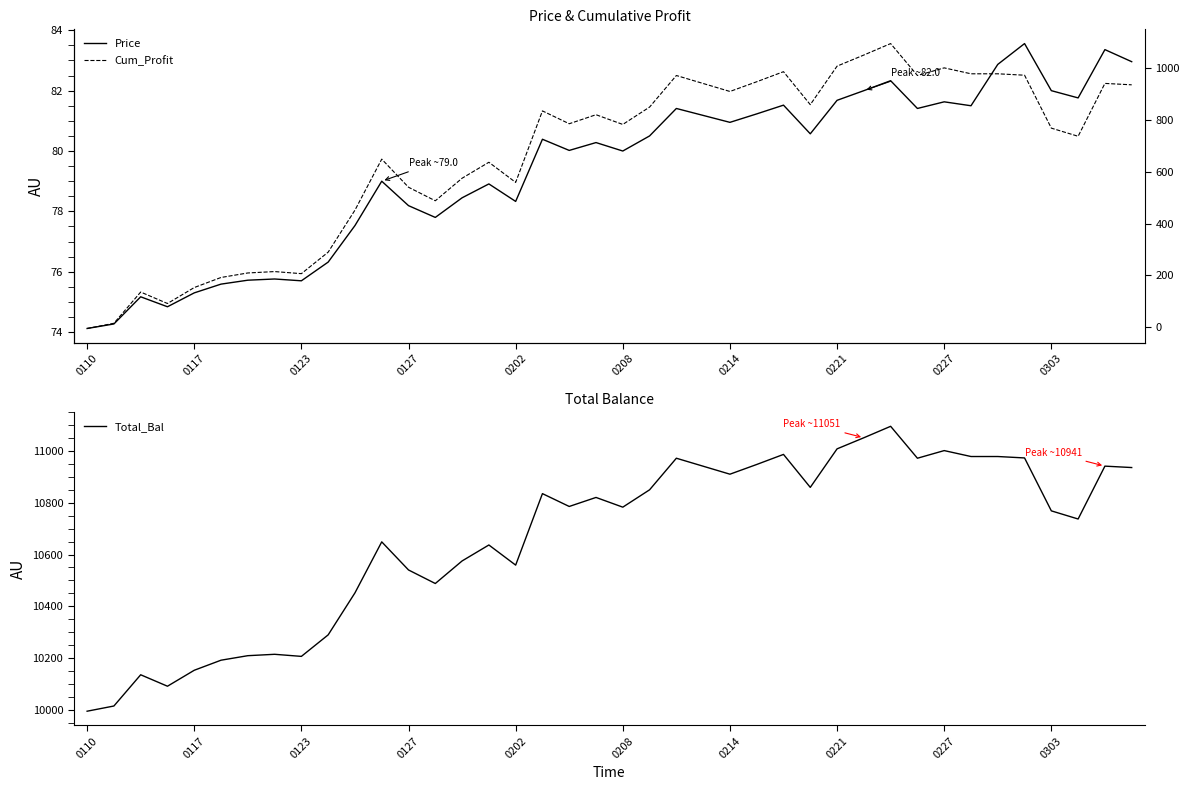

Reading left to right, list all the values displayed in this chart.

Price: 74.1	74.3	75.2	74.8	75.3	75.6	75.7	75.8	75.7	76.3	77.5	79.0	78.2	77.8	78.5	78.9	78.3	80.4	80.0	80.3	80.0	80.5	81.4	81.2	81.0	81.2	81.5	80.6	81.7	82.0	82.3	81.4	81.6	81.5	82.9	83.6	82.0	81.8	83.4	83.0
Total_Bal: 9995.0	10015.1	10135.7	10091.5	10153.2	10192.0	10209.4	10214.8	10206.8	10289.8	10452.0	10649.0	10540.4	10488.2	10575.3	10636.9	10559.2	10835.2	10785.6	10820.5	10783.0	10850.0	10971.9	10941.1	10910.3	10947.8	10986.6	10859.3	11008.1	11051.0	11095.2	10971.9	11001.4	10978.5	10978.5	10973.0	10768.7	10737.2	10941.4	10935.9
Cum_Profit: -5.0	15.1	135.7	91.5	153.2	192.0	209.4	214.8	206.8	289.8	452.0	649.0	540.4	488.2	575.3	636.9	559.2	835.2	785.6	820.5	783.0	850.0	971.9	941.1	910.3	947.8	986.6	859.3	1008.1	1051.0	1095.2	971.9	1001.4	978.5	978.5	973.0	768.7	737.2	941.4	935.9